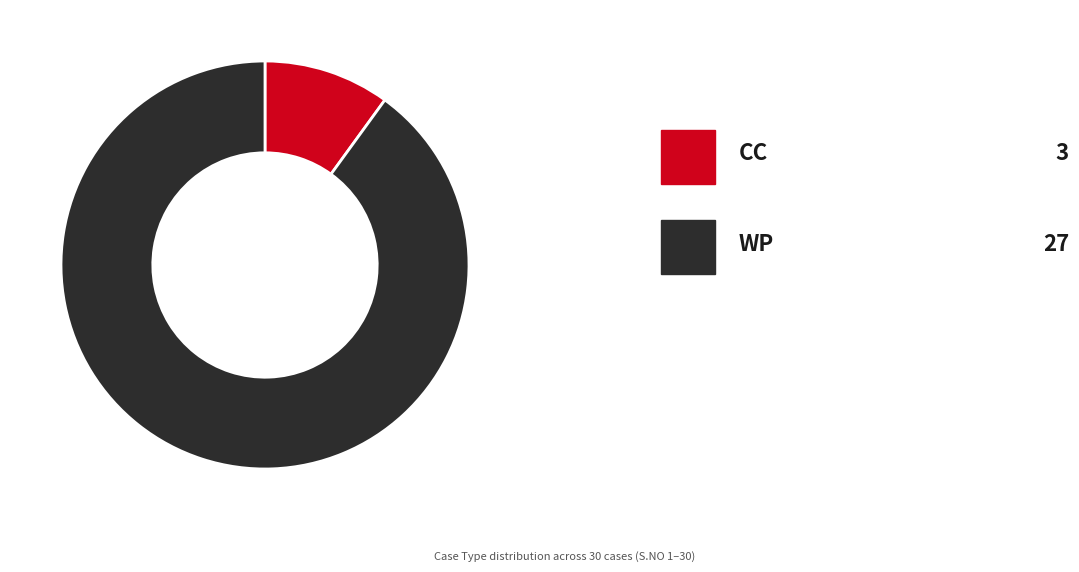

How many segments does this pie chart have?

2